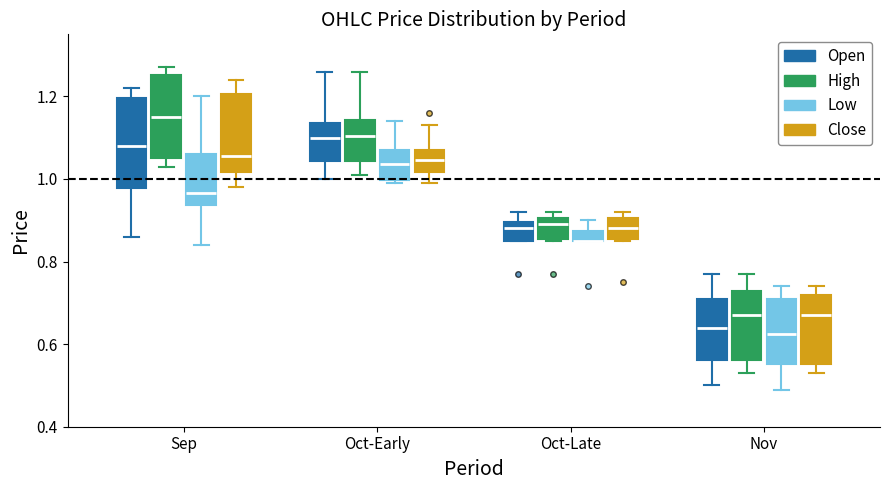

Where is the upper edge of the box for Nov (High) on the y-axis? The values are not printed on the chart, so give them approximately, as read against the axis.

0.72